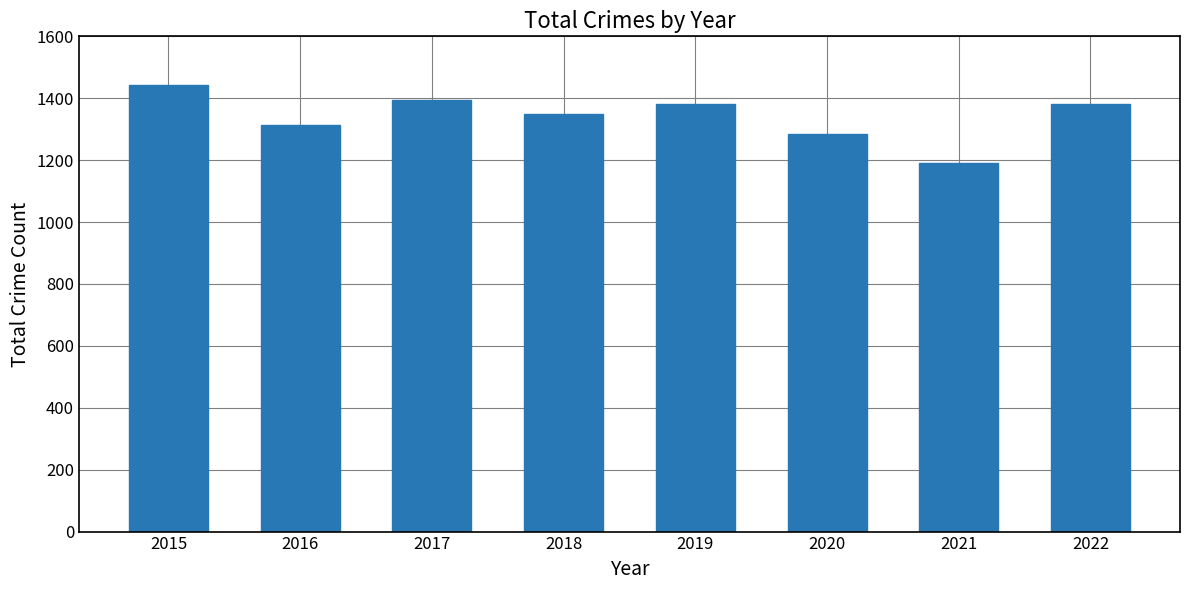

The chart shows a value of 1315 at 2016. True or false?

True